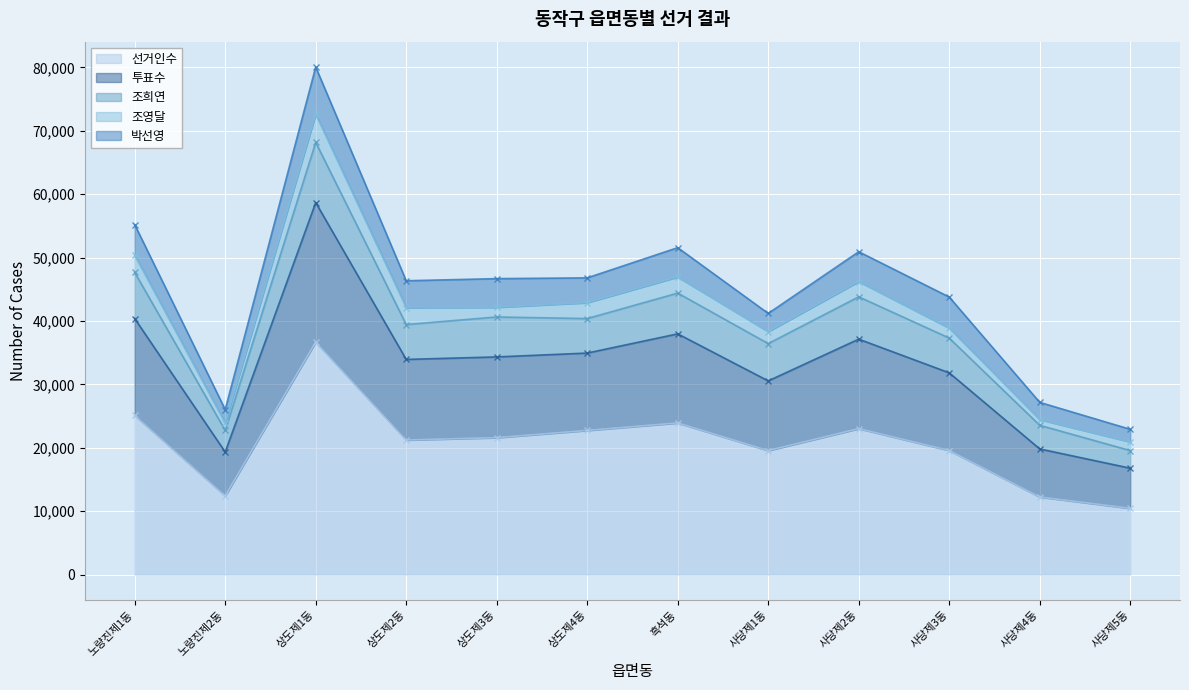

At which category does the chart reach its peak across all series?

상도제1동